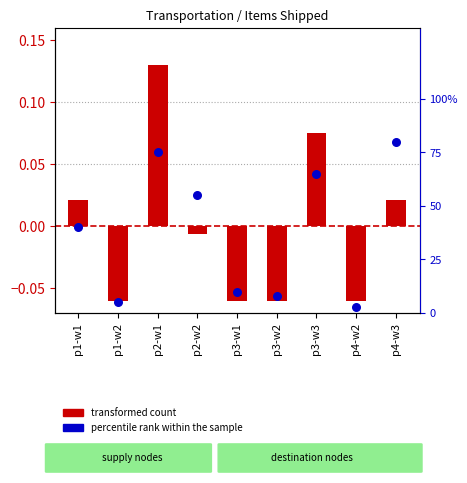

Is the value of percentile rank within the sample at p3-w2 greater than the value of transformed count at p2-w2?

Yes